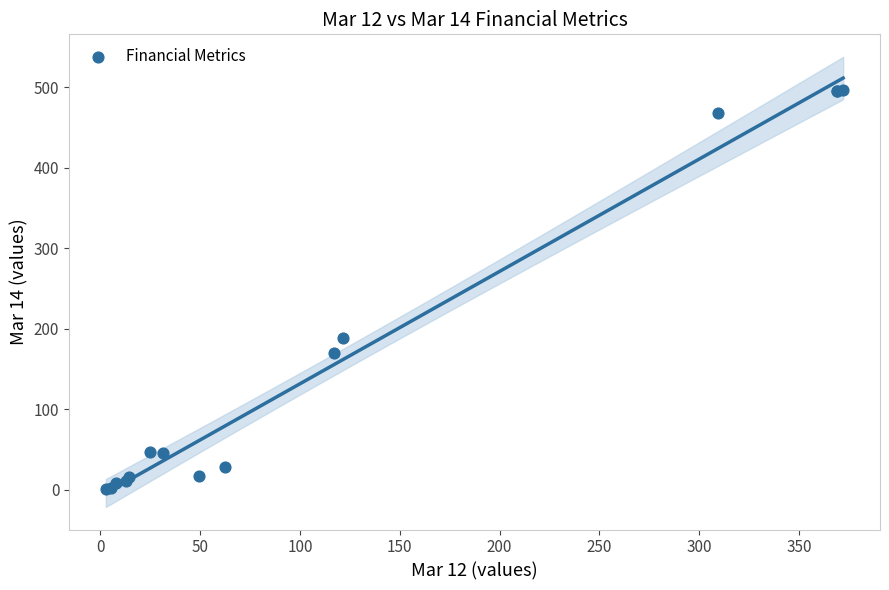

What Y value in the scatter plot is closest to 249?

189.1